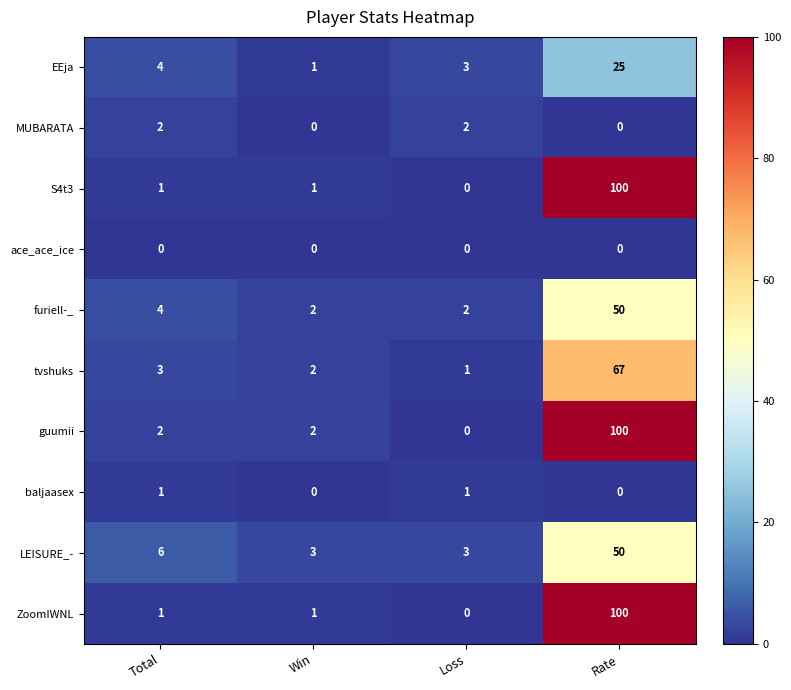

Where is furiell-_ nearest to the value 26?

Total